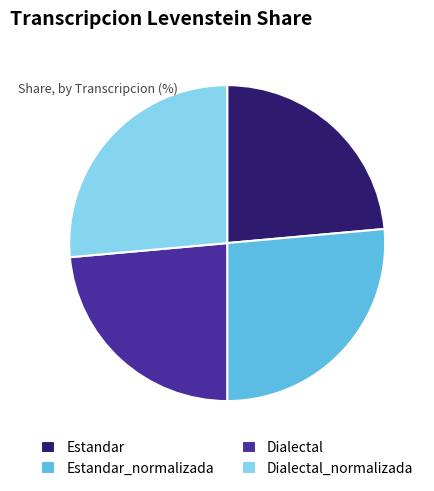

Does Dialectal_normalizada account for over 50% of the chart?

No